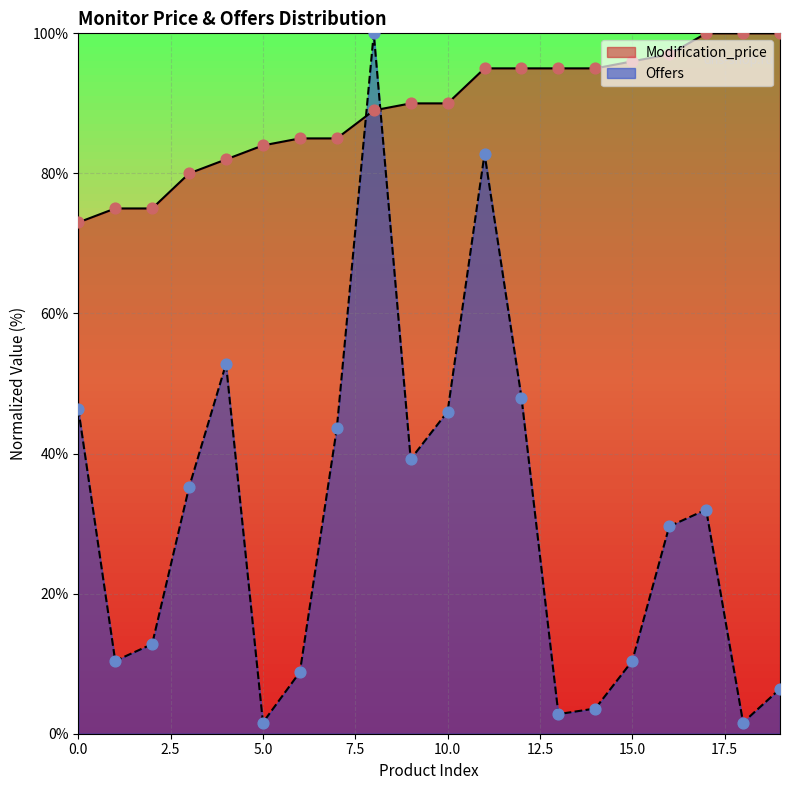

At how many categories does at least one series exceed 50?

20